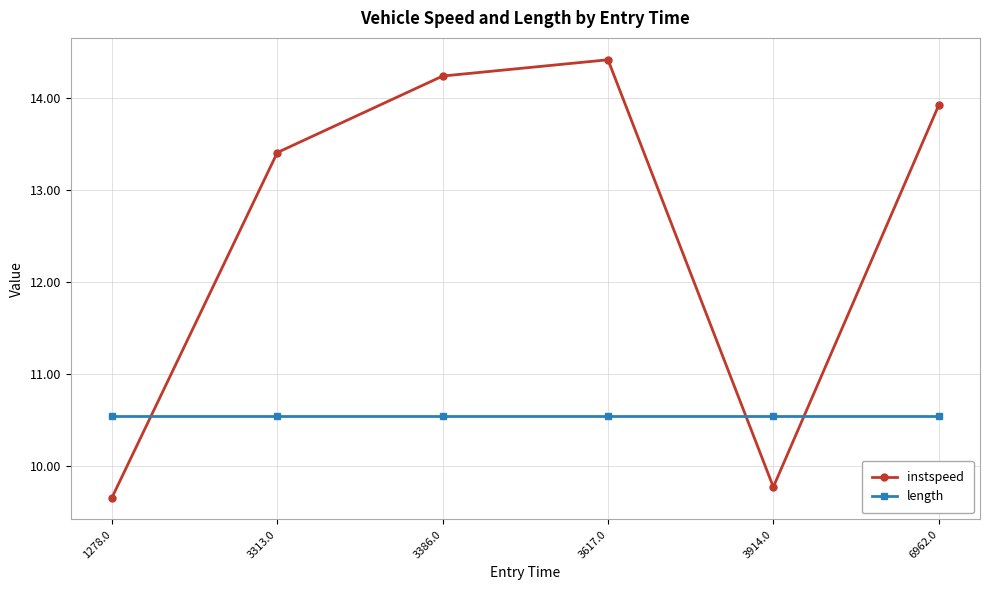

Where does the instspeed series first go above 13?

3313.0